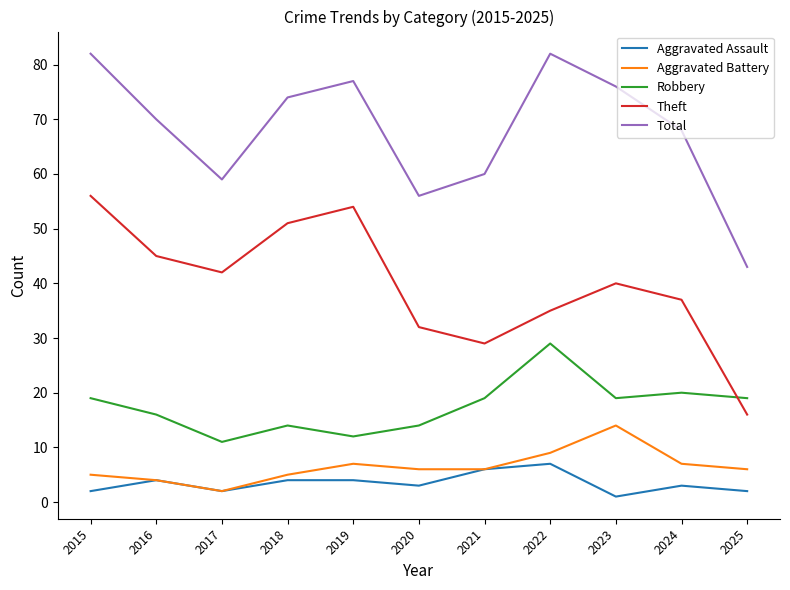

How many values in the Theft series are below 40?

5